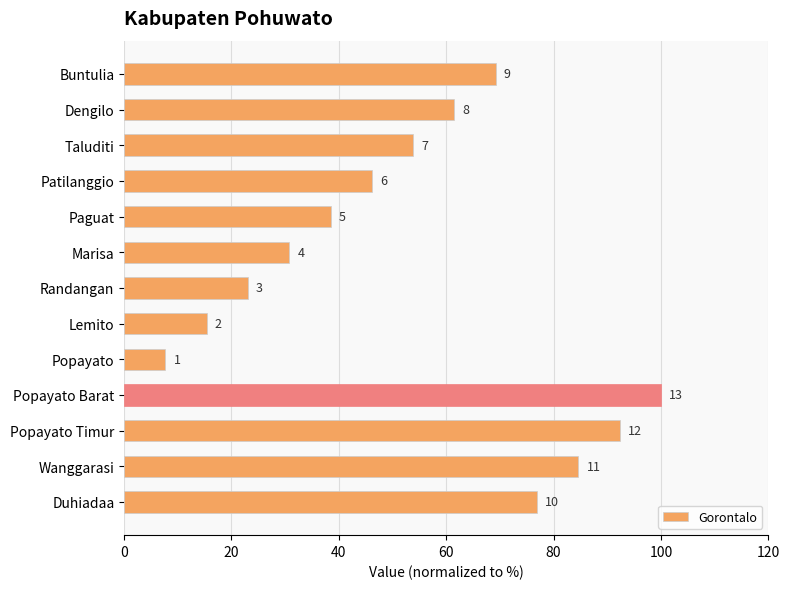

How many bars are there in total?

13